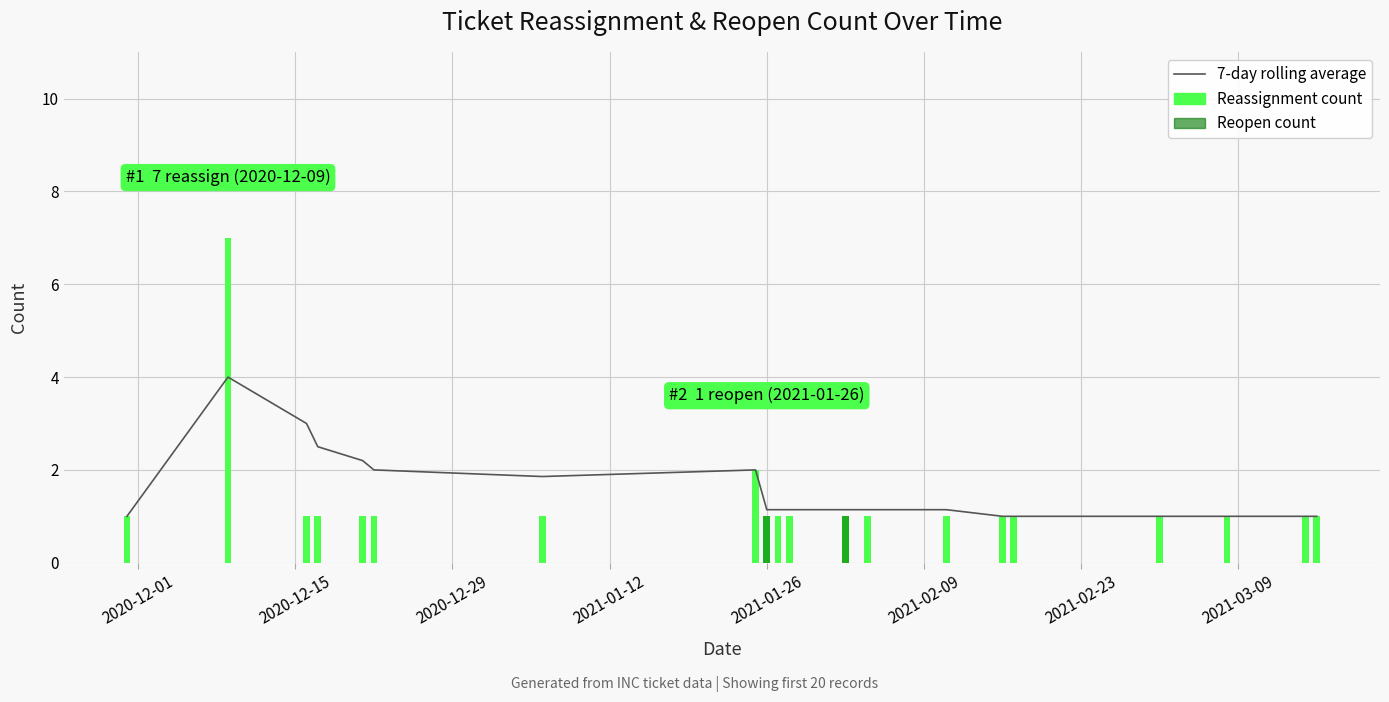

Which label corresponds to the smallest value in the chart?

2020-12-01